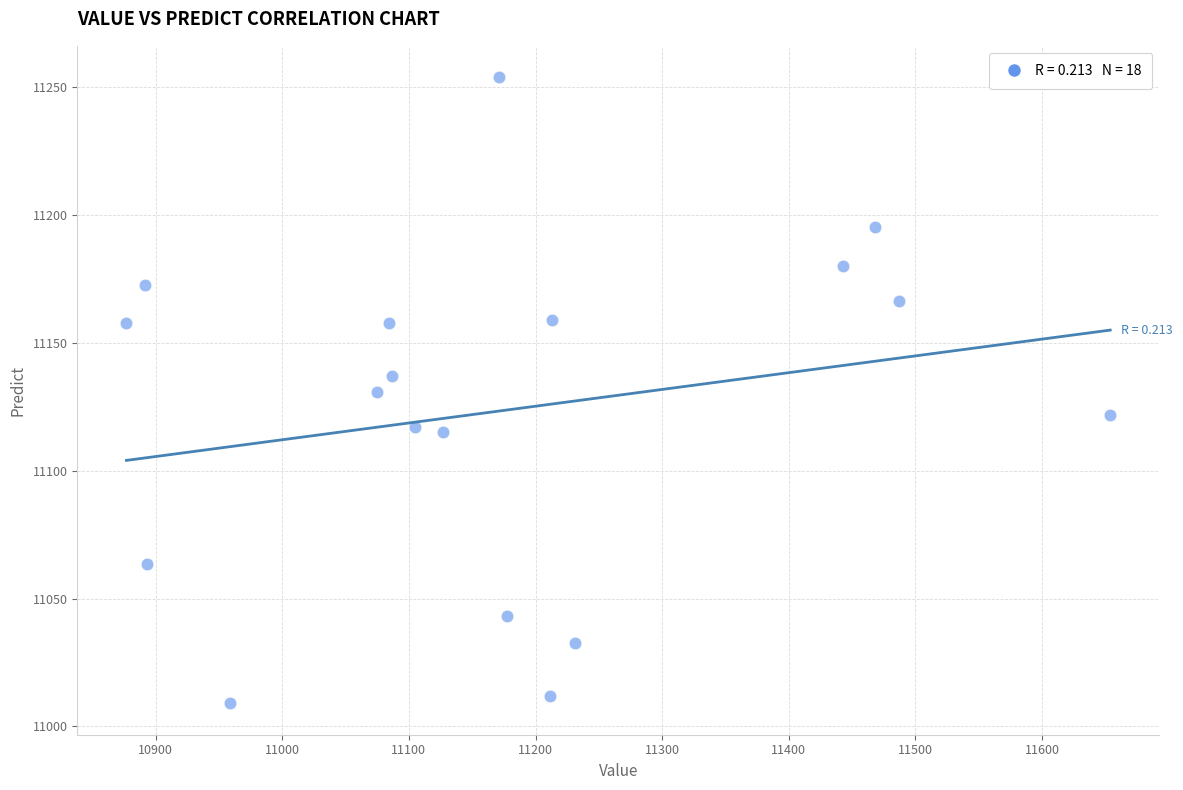

What is the range of X values (max minus min)?

776.8